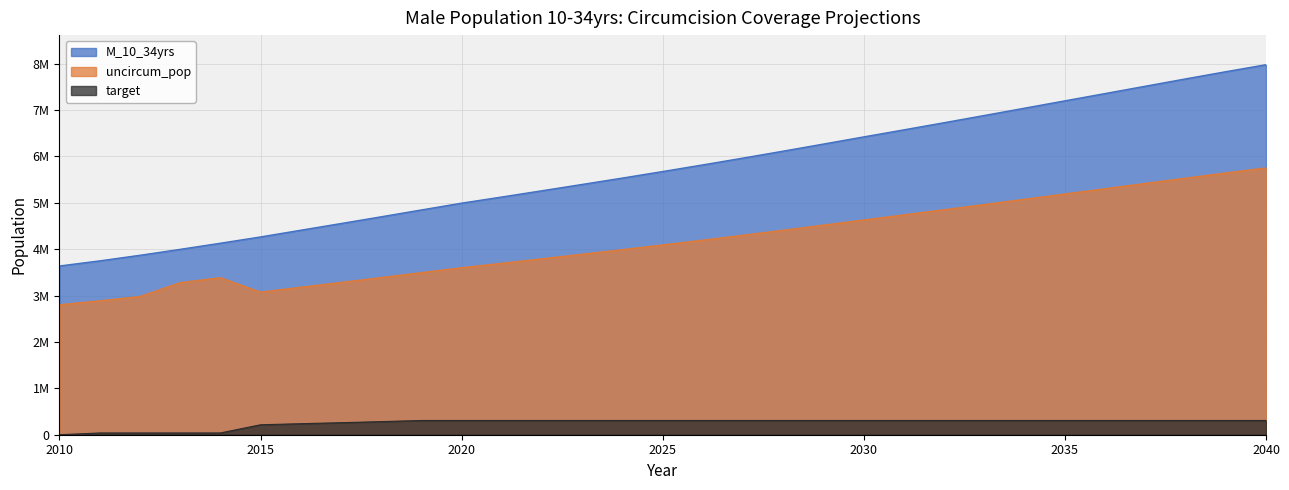

What is the total value across all series at 2022?

9358510